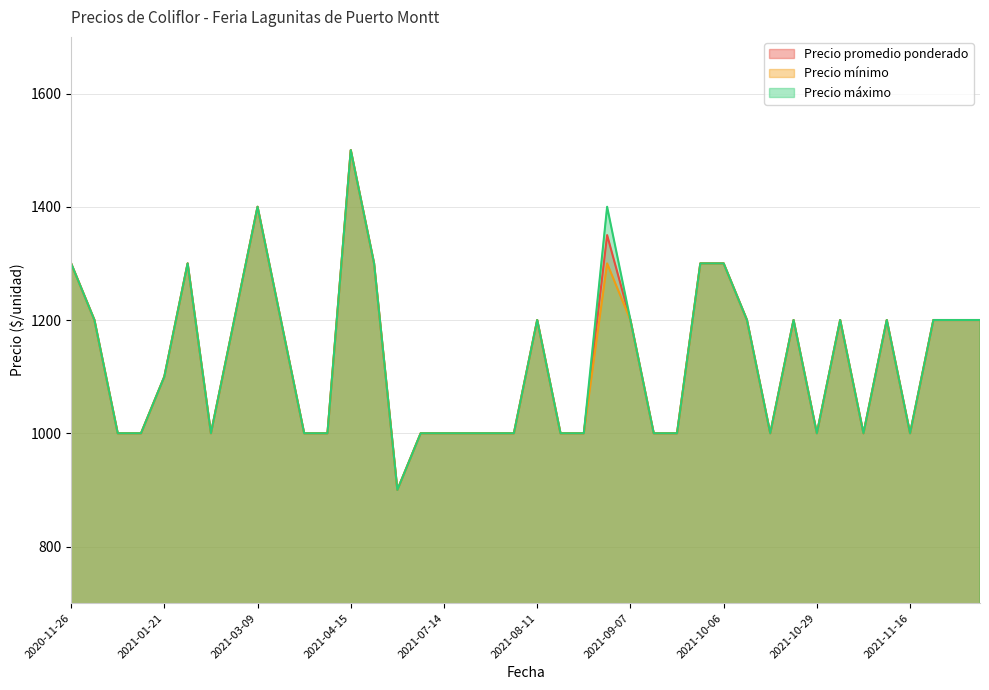

What is the greatest value displayed?

1500